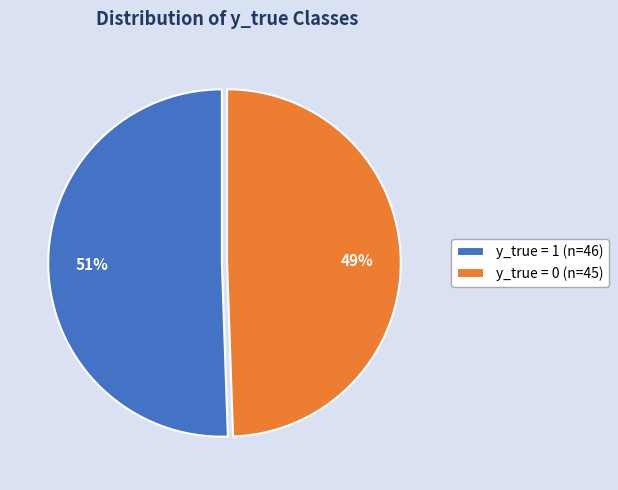

Is the sum of y_true = 1 (n=46) and y_true = 0 (n=45) greater than half?

Yes